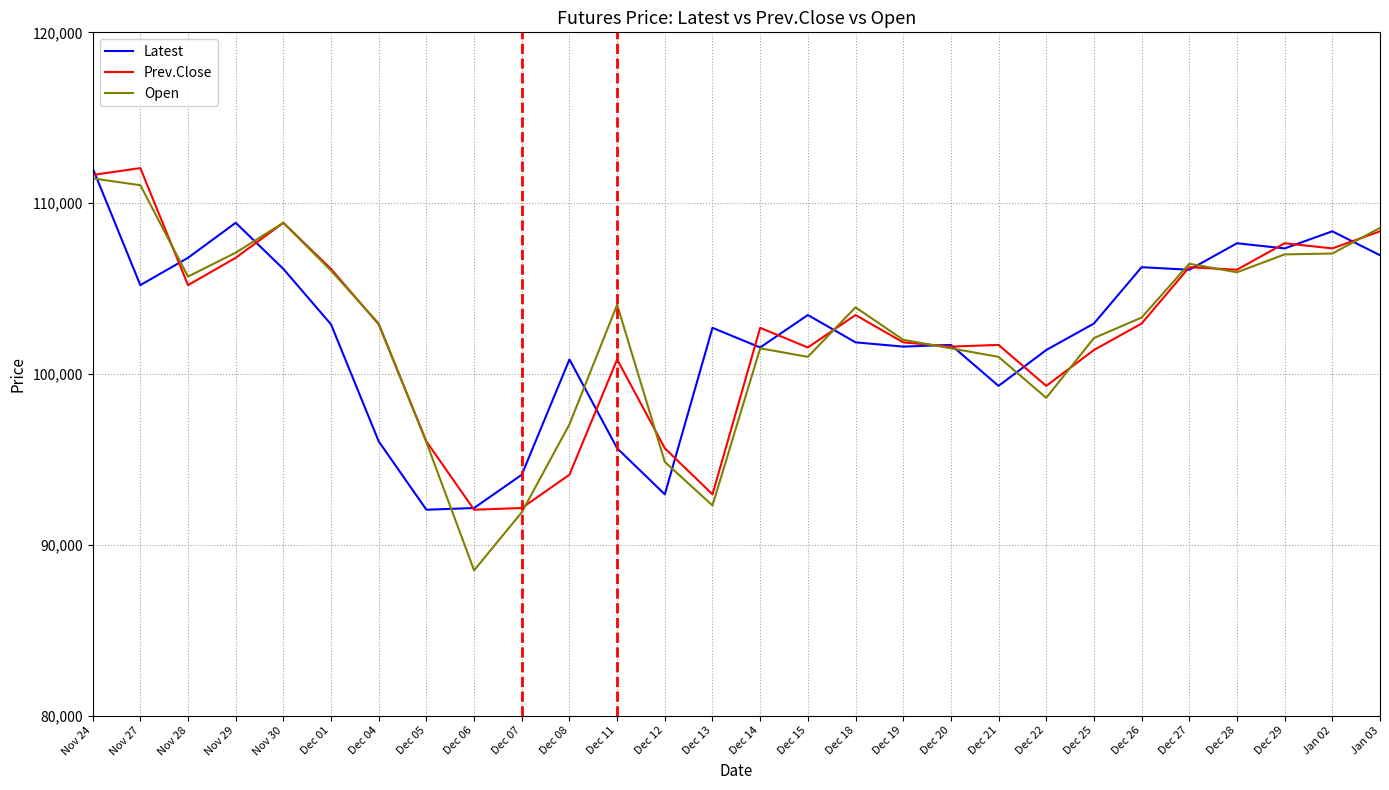

Rank the series at Dec 25 from lowest to highest value.

Prev.Close, Open, Latest